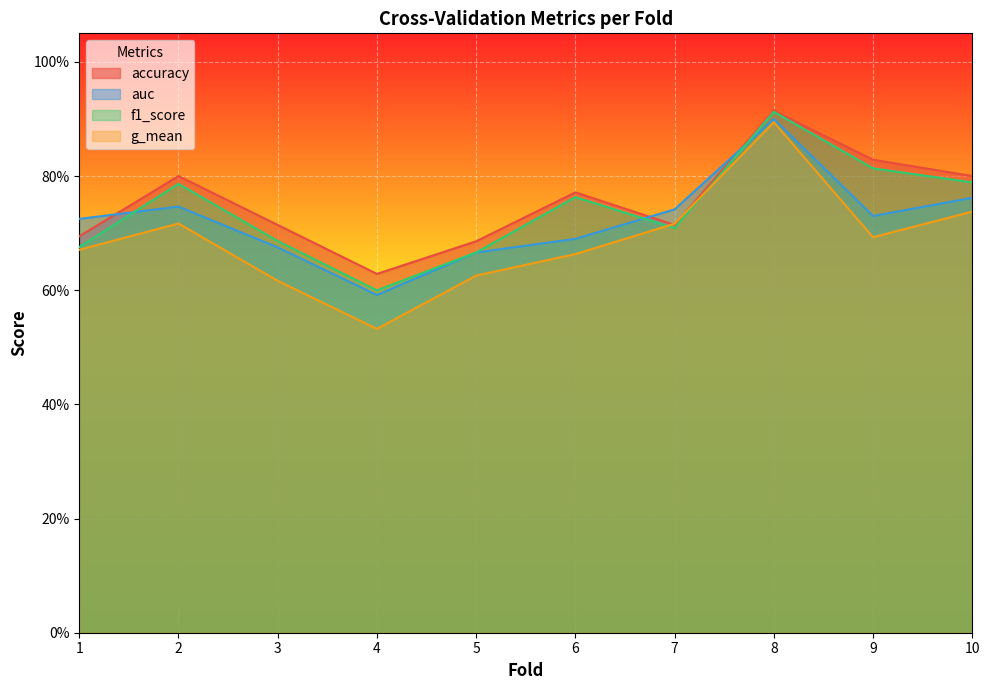

The value of g_mean at 10 is 1.3. True or false?

False